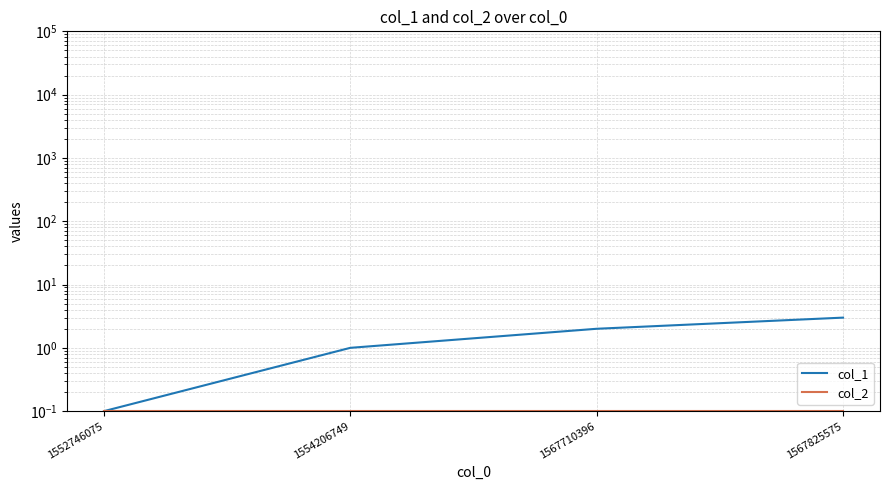

Which has a higher value, 1567825575 or 1567710396?

1567825575